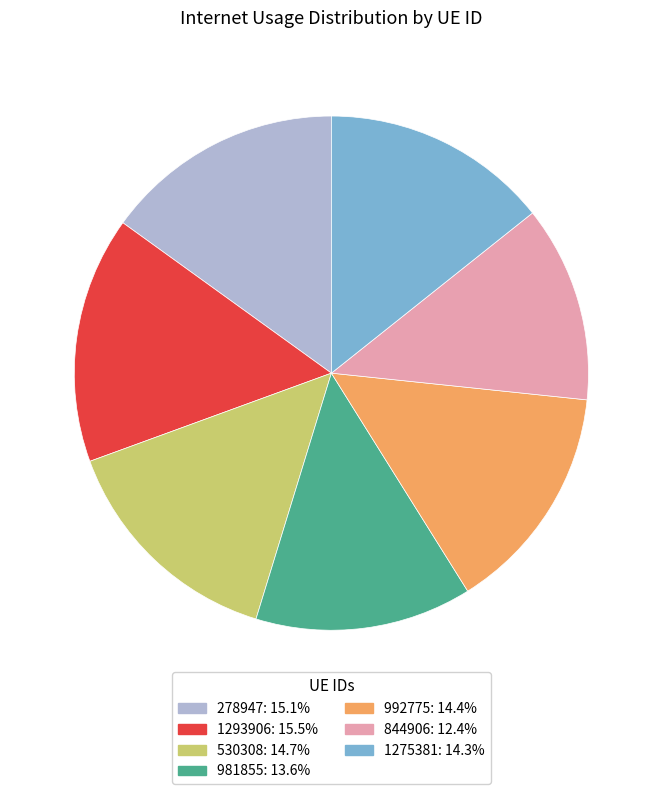

Which slice is the smallest?

844906